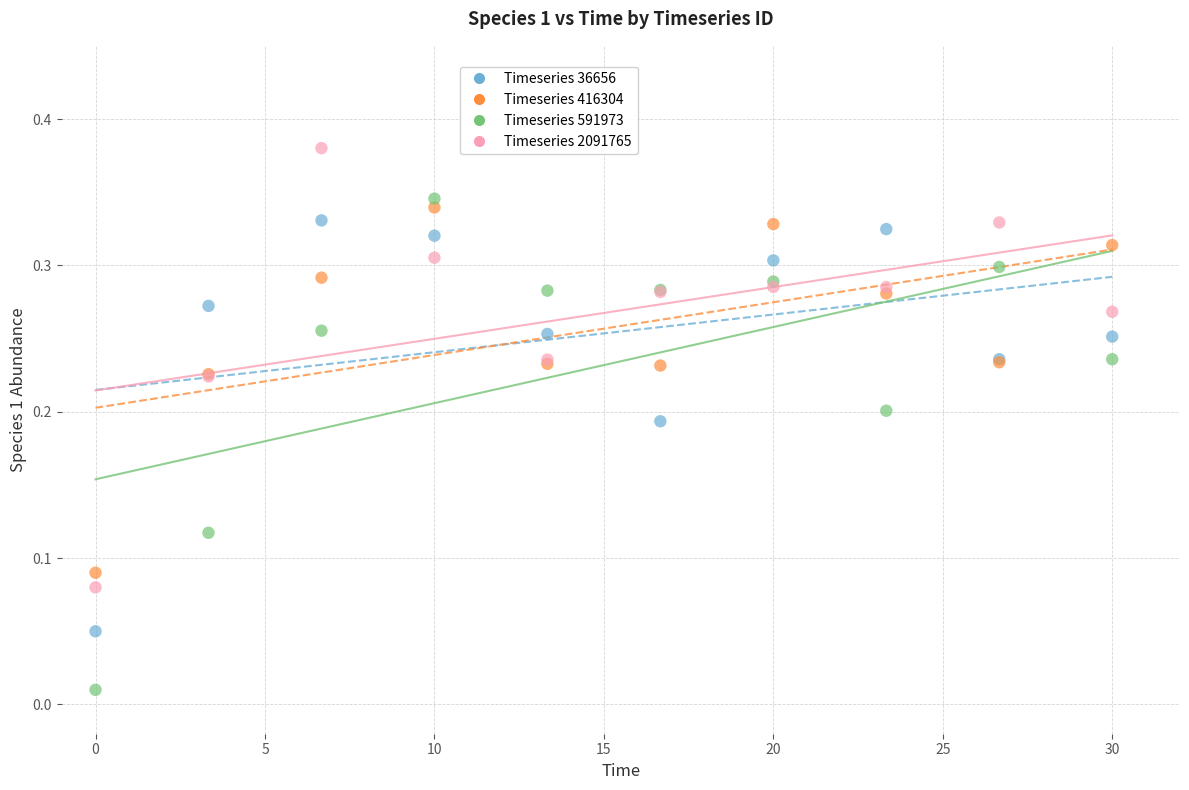

Which series has the widest spread of Y values?

Timeseries 591973